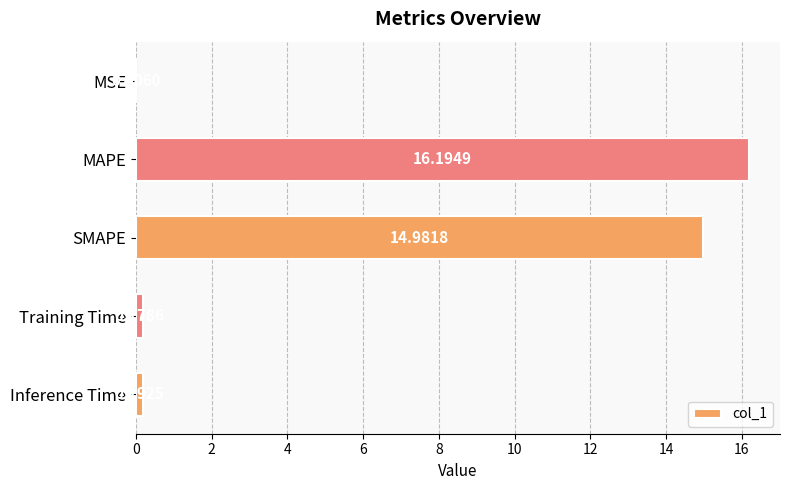

What is the sum of all values?

31.6